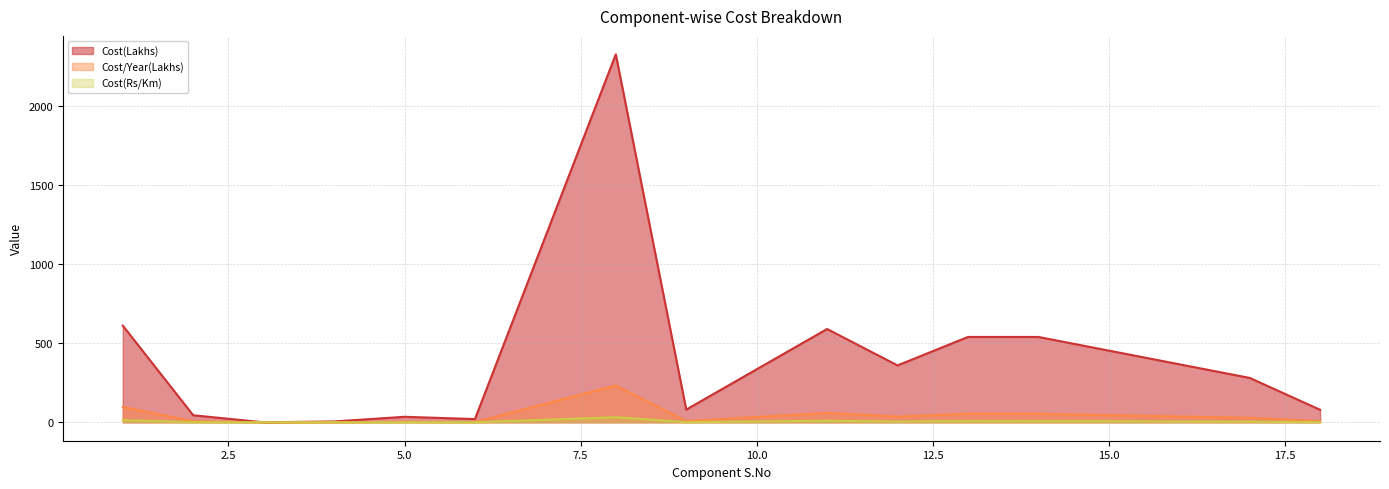

Reading left to right, transcribe all the data shown in this chart.

Cost(Lakhs): 1=611.7	2=44.7	3=0.0	4=5.5	5=34.9	6=20.6	8=2328.0	9=80.5	11=590.4	12=360.0	13=540.0	14=540.0	17=280.8	18=79.2
Cost/Year(Lakhs): 1=97.0	2=7.1	3=0.0	4=0.5	5=3.5	6=2.1	8=232.8	9=8.1	11=59.0	12=36.0	13=54.0	14=54.0	17=28.1	18=7.9
Cost(Rs/Km): 1=13.5	2=1.0	3=0.0	4=0.1	5=0.5	6=0.3	8=32.3	9=1.1	11=9.8	12=5.0	13=7.5	14=7.5	17=3.9	18=1.1